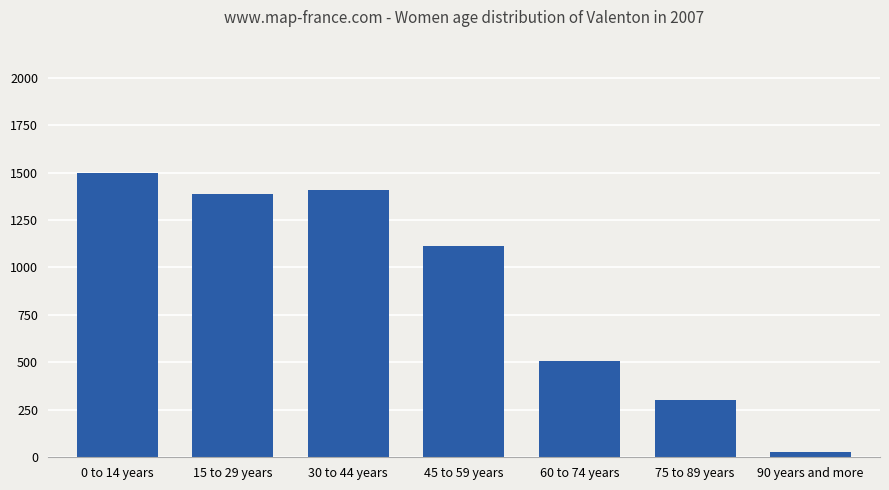

Approximately how many times larger is the value at 30 to 44 years compared to 90 years and more?

50.2